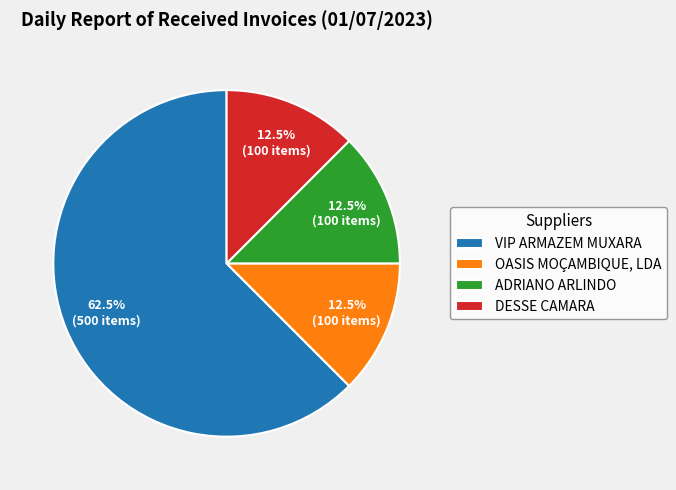

Is OASIS MOÇAMBIQUE, LDA the majority of the pie?

No